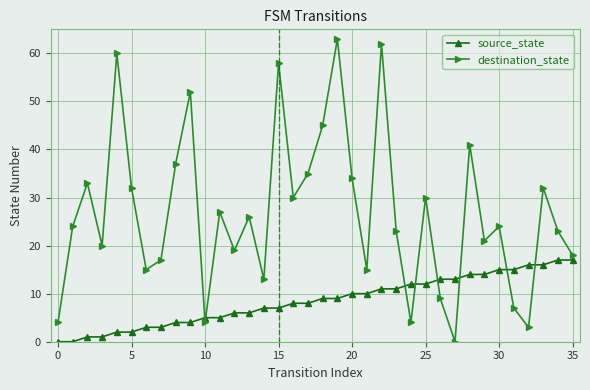

Which series ends up on top after the final intersection of source_state and destination_state?

destination_state